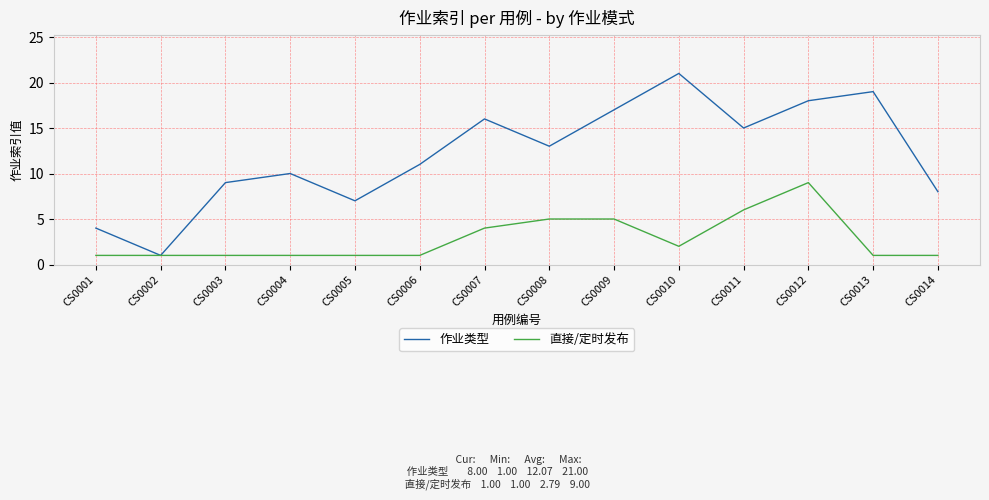

What is the approximate value of 作业类型 at CS0008, to the nearest 5?

15